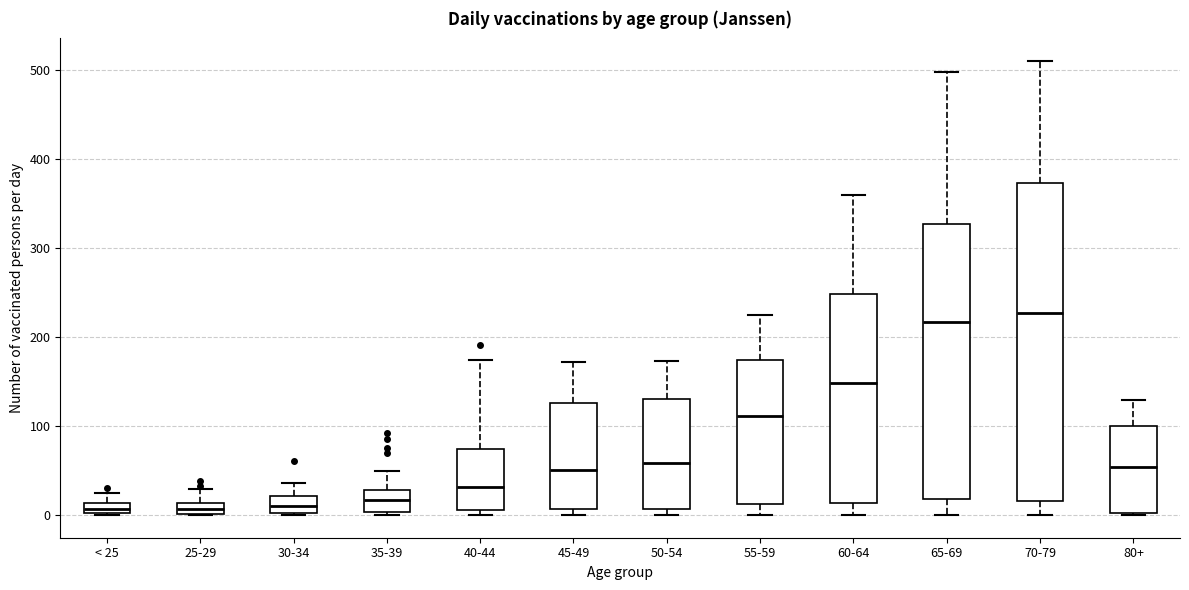

Comparing the boxes themselves (not the whiskers), which one is the tallest?

70-79